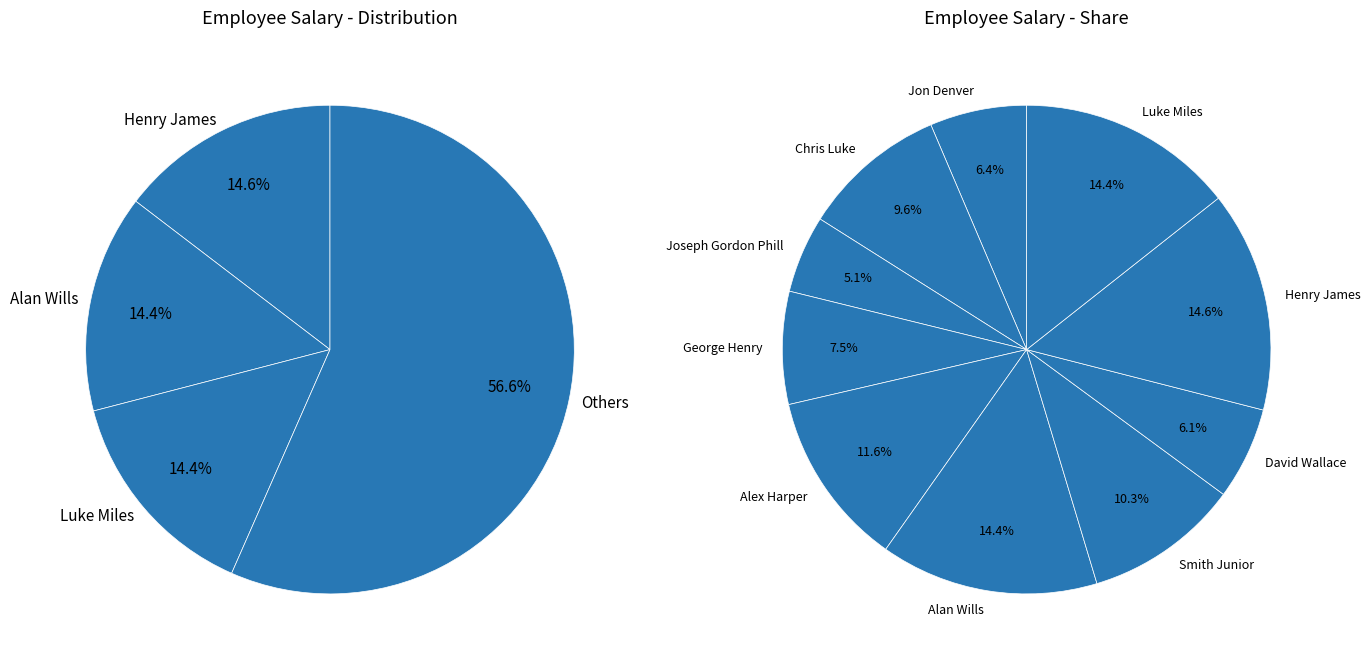

Which slice is the smallest?

Joseph Gordon Phill